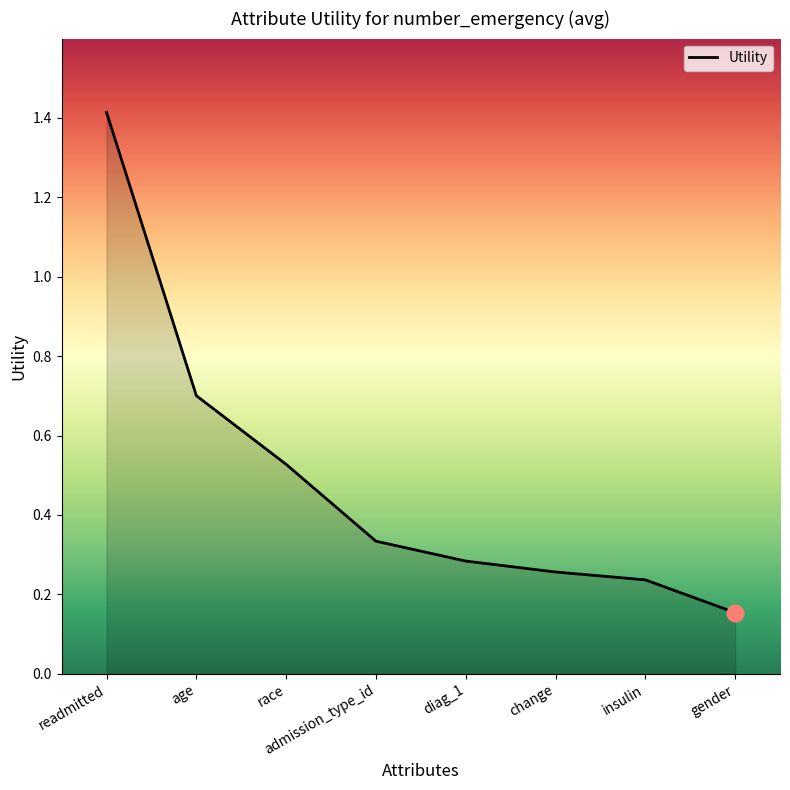

Which category has the lowest value across all series?

gender